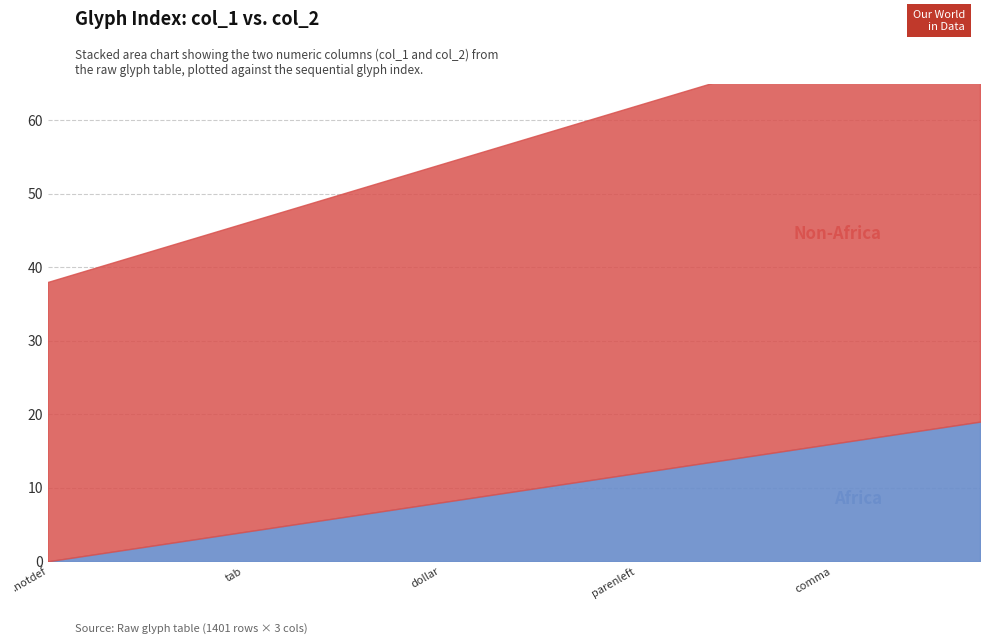

At period.test, list the series in order from largest to smallest.

Non-Africa, Africa